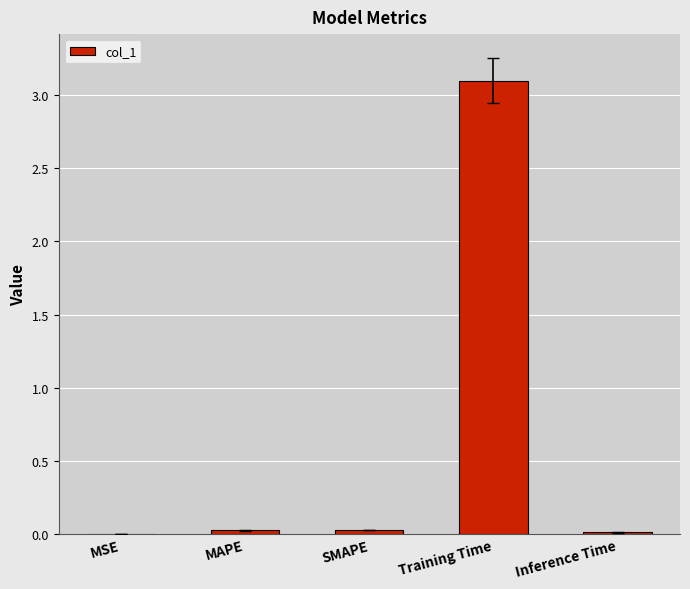

Which category has the highest value across all series?

Training Time